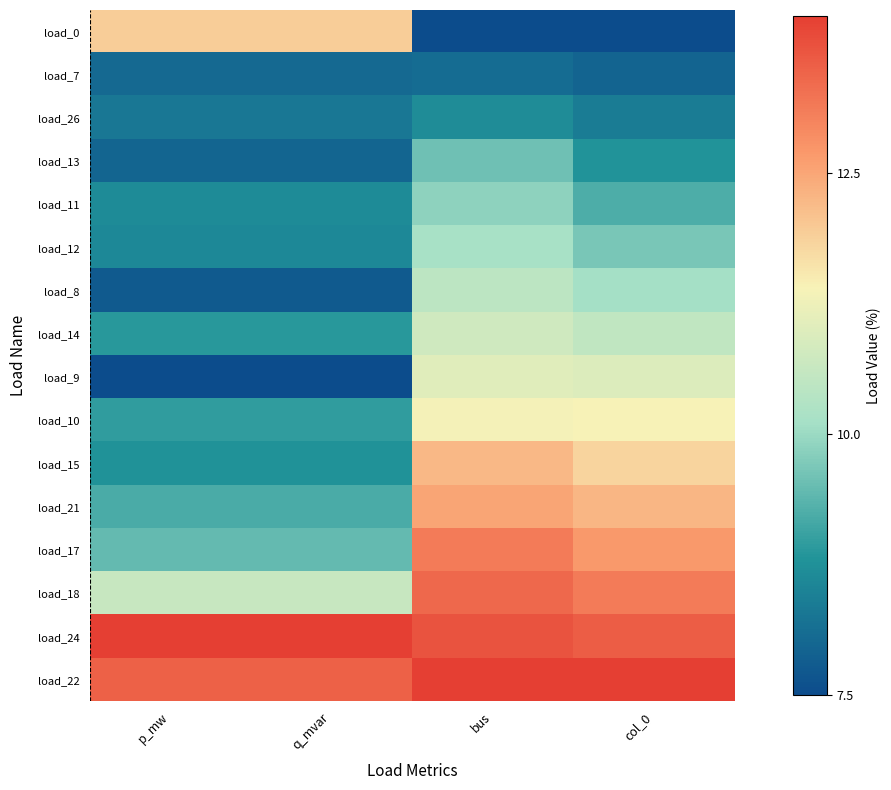

What is the spread (max minus min) of values at bus?

6.5